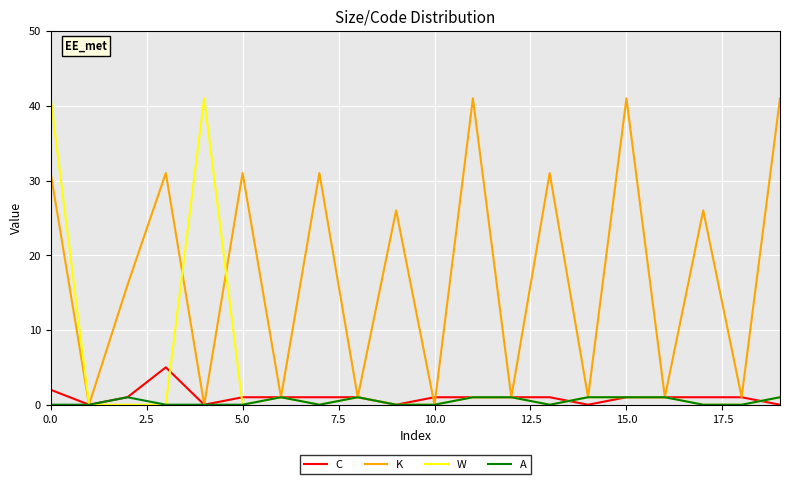

Which series has the largest total across all categories?

K